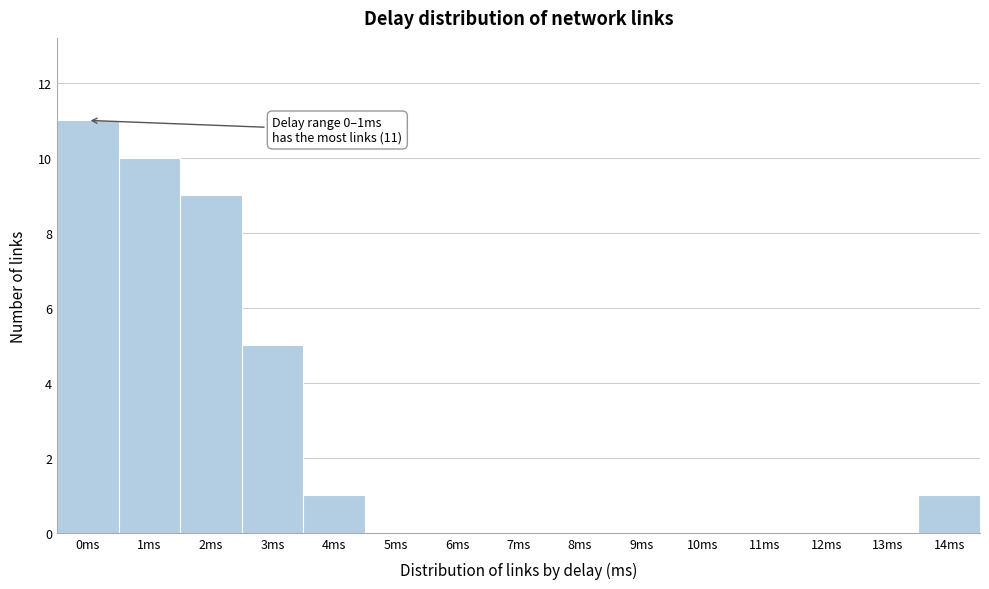

Reading left to right, transcribe all the data shown in this chart.

0ms=11	1ms=10	2ms=9	3ms=5	4ms=1	5ms=0	6ms=0	7ms=0	8ms=0	9ms=0	10ms=0	11ms=0	12ms=0	13ms=0	14ms=1